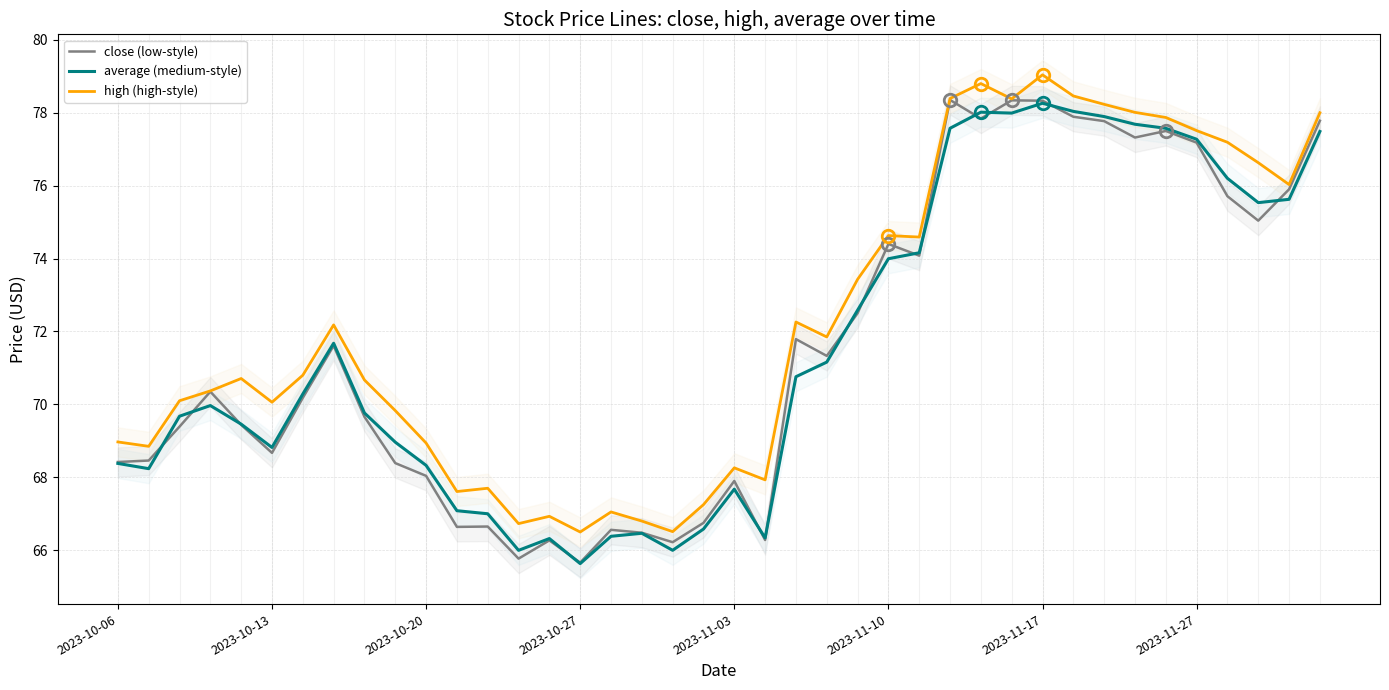

Which series has the largest total across all categories?

high (high-style)